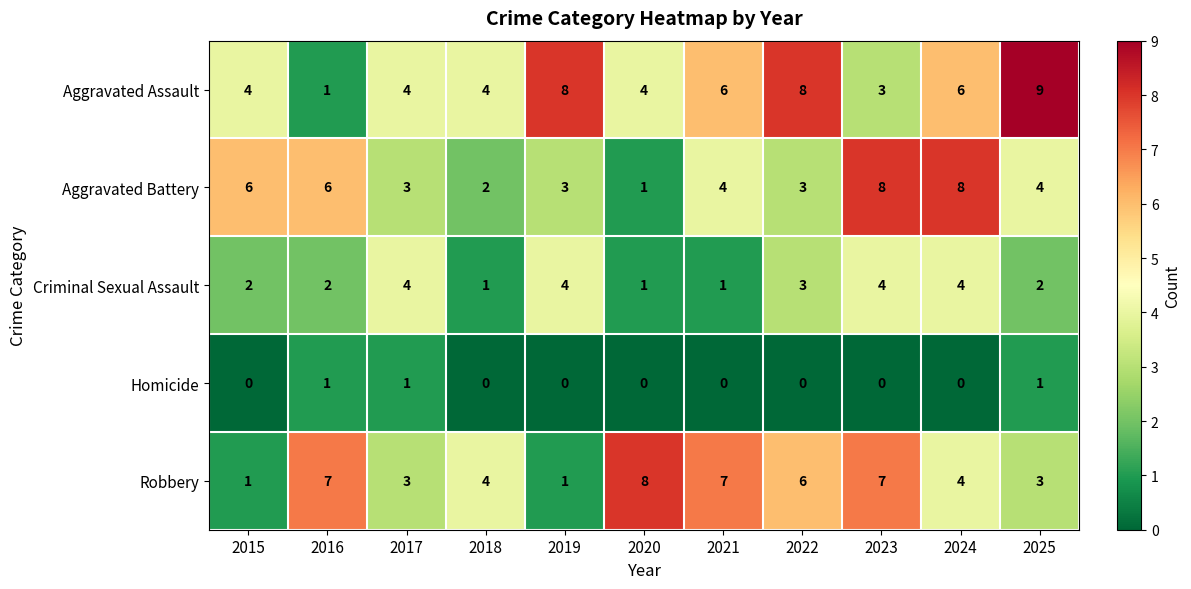

Read the Aggravated Battery value at 2023.

8